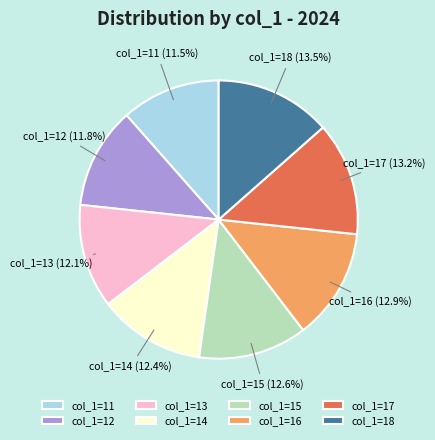

What is the ratio of the value at col_1=17 to the value at col_1=16?

1.0